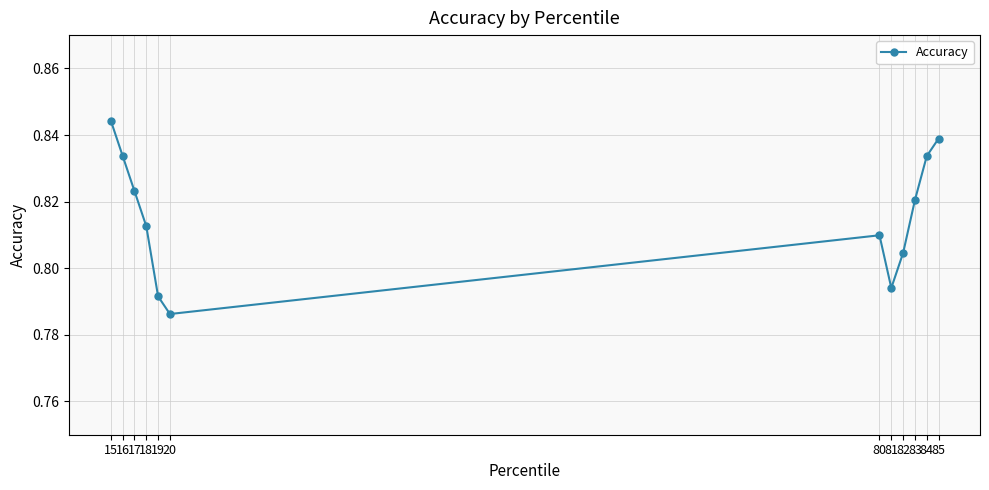

Where is the data nearest to the value 0?

20